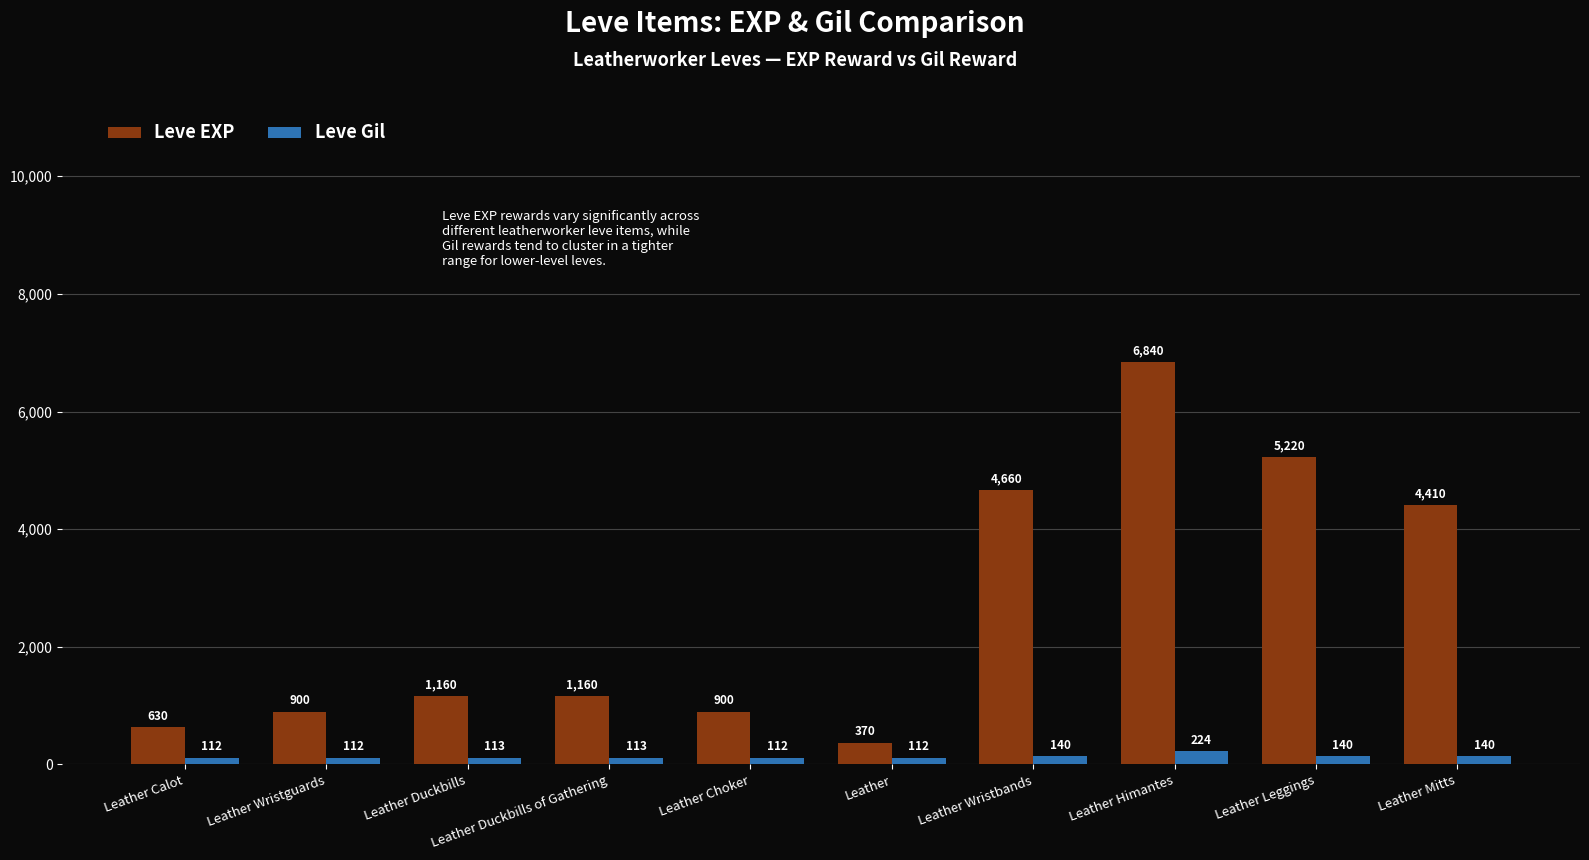

What is the total value across all series at Leather Duckbills?

1273